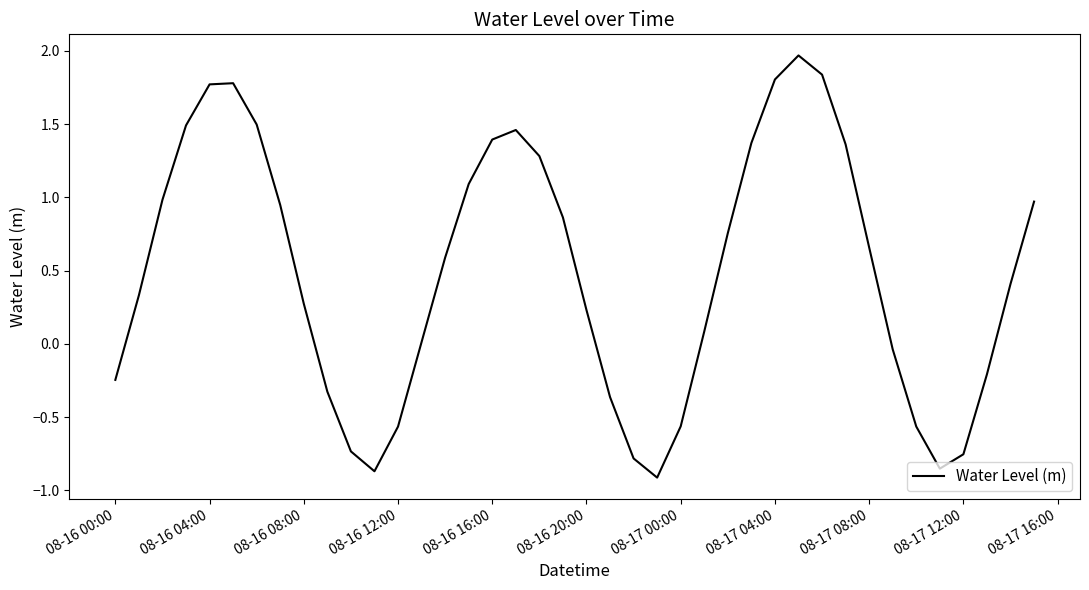

Count the number of data series in this chart.

1